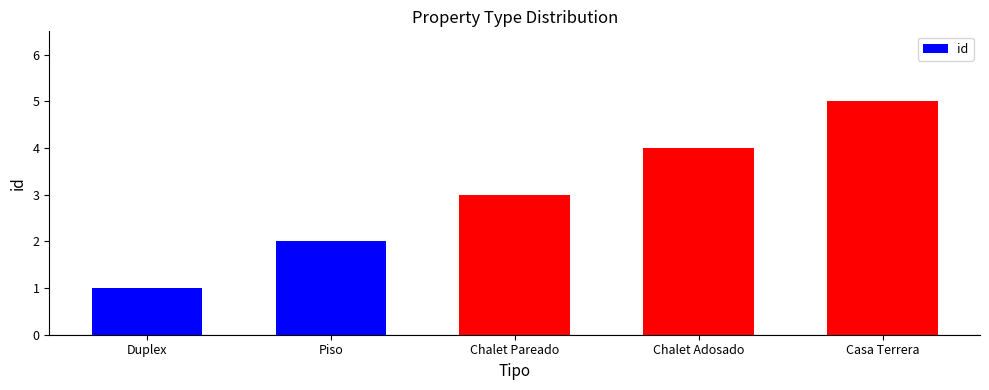

How many values are between 2 and 4?

3